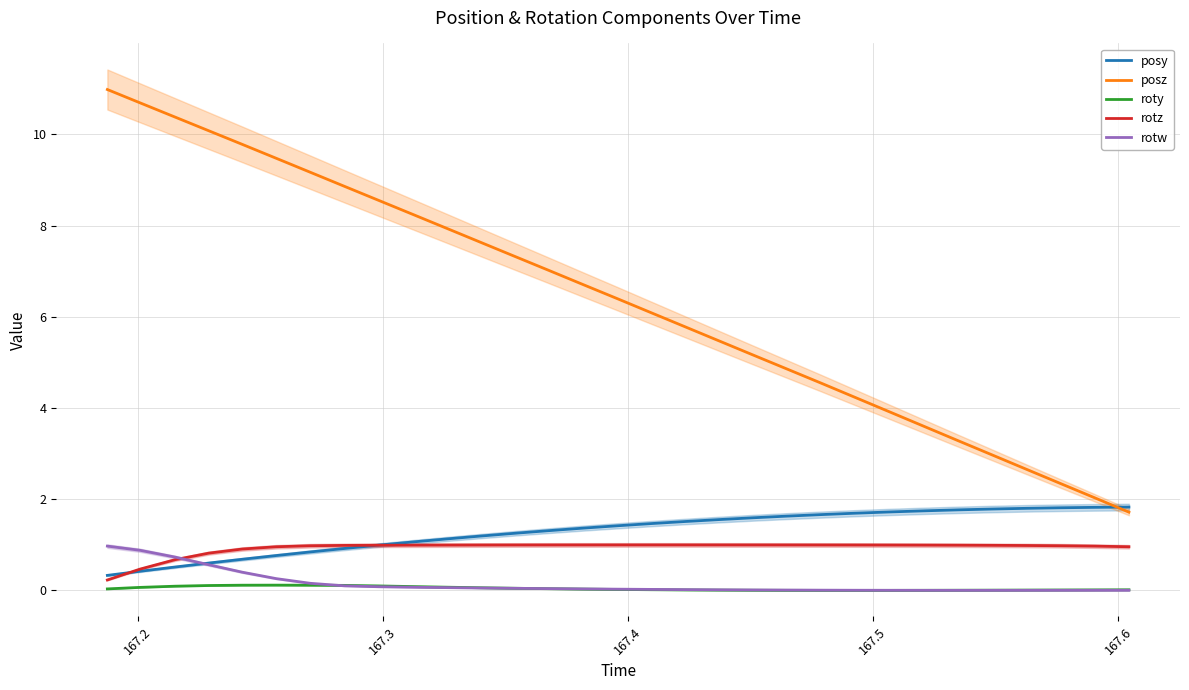

True or false: posz and roty intersect in this chart.

False